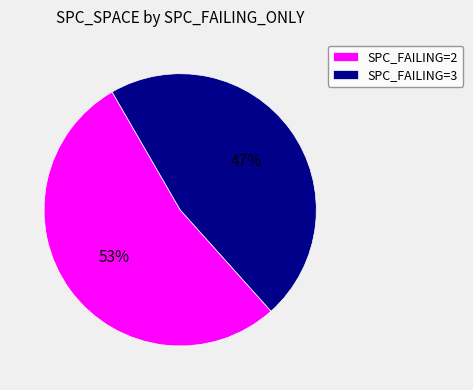

To the nearest percent, what is the average slice percentage?

50%